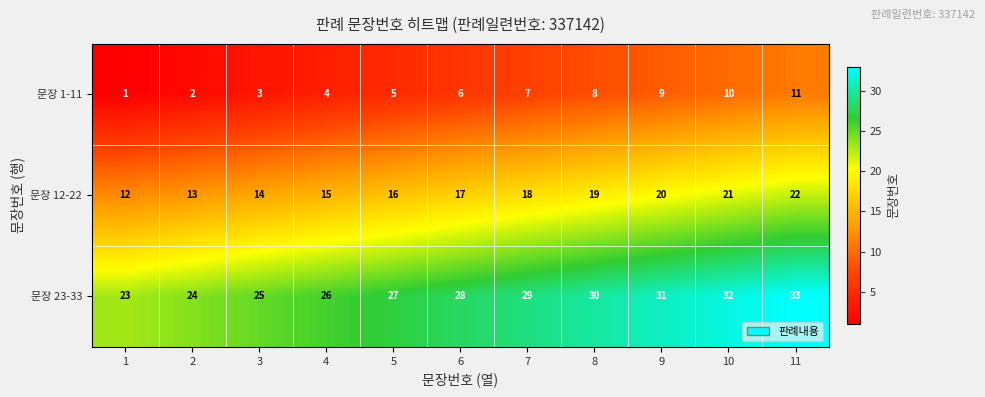

Which series has the largest total across all categories?

문장 23-33